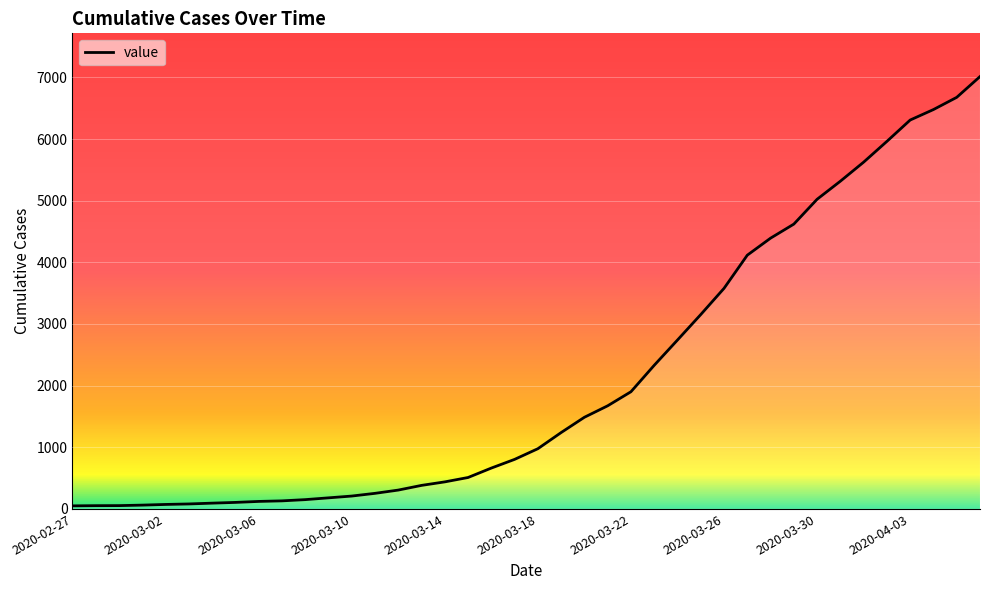

What is the difference between the maximum and minimum values?

6963